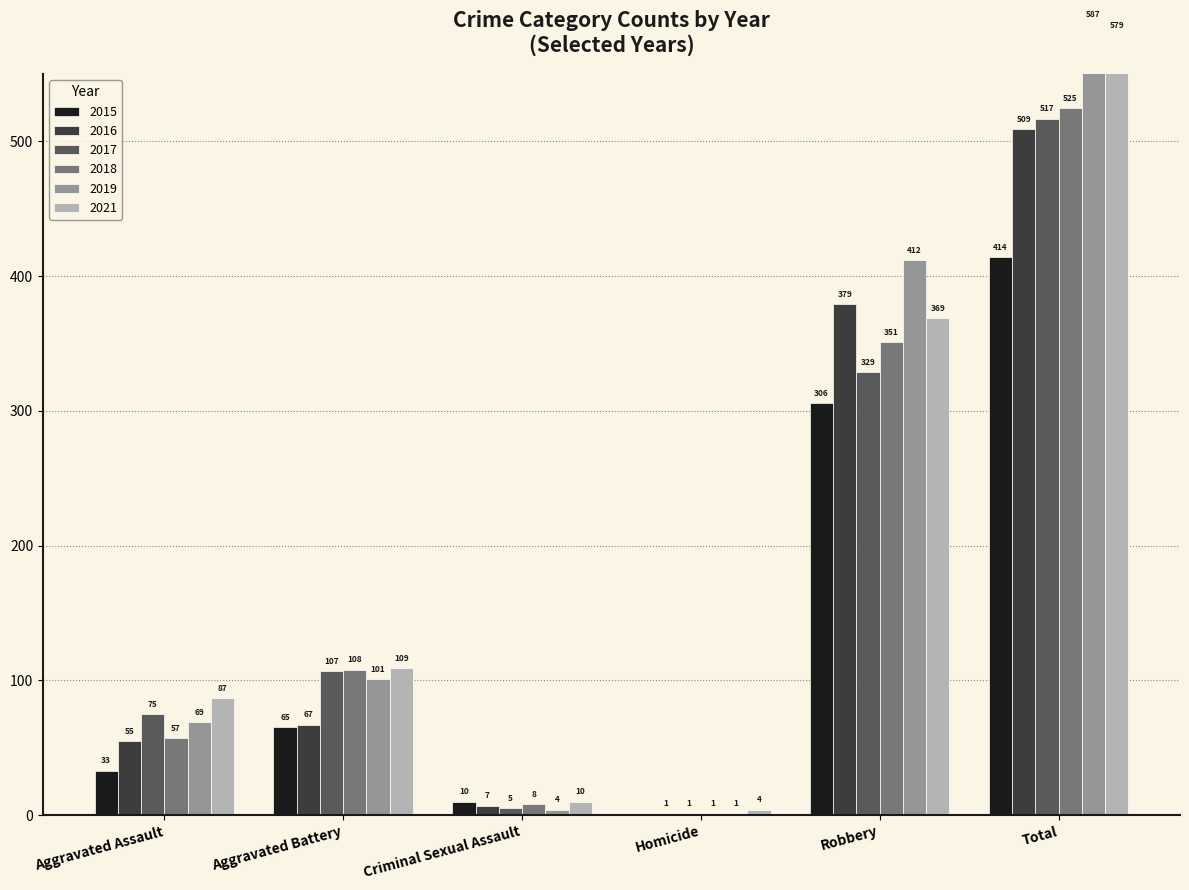

Reading left to right, list all the values displayed in this chart.

2015: Aggravated Assault=33	Aggravated Battery=65	Criminal Sexual Assault=10	Homicide=0	Robbery=306	Total=414
2016: Aggravated Assault=55	Aggravated Battery=67	Criminal Sexual Assault=7	Homicide=1	Robbery=379	Total=509
2017: Aggravated Assault=75	Aggravated Battery=107	Criminal Sexual Assault=5	Homicide=1	Robbery=329	Total=517
2018: Aggravated Assault=57	Aggravated Battery=108	Criminal Sexual Assault=8	Homicide=1	Robbery=351	Total=525
2019: Aggravated Assault=69	Aggravated Battery=101	Criminal Sexual Assault=4	Homicide=1	Robbery=412	Total=587
2021: Aggravated Assault=87	Aggravated Battery=109	Criminal Sexual Assault=10	Homicide=4	Robbery=369	Total=579